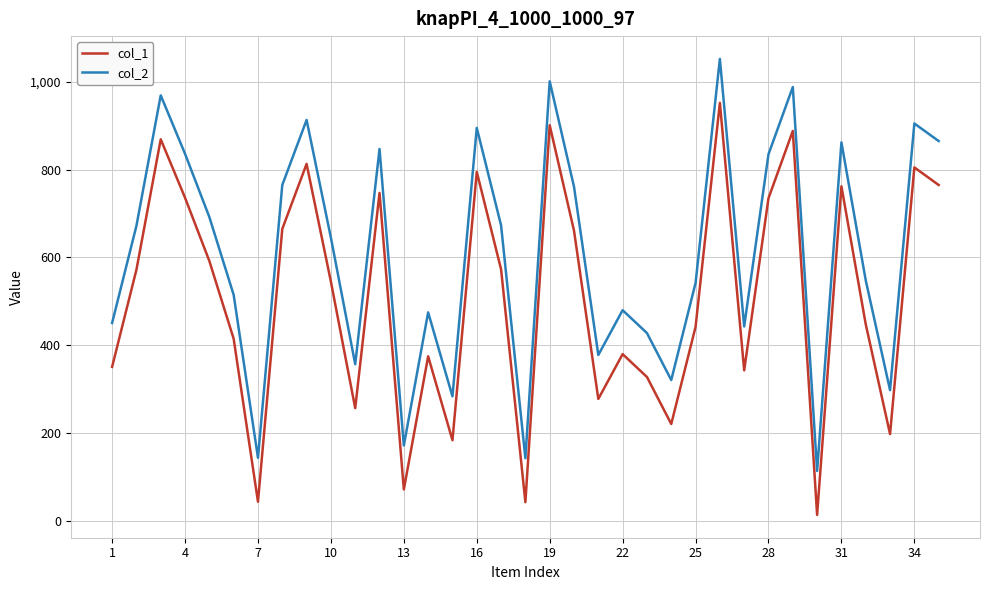

Does the chart have visible grid lines?

Yes